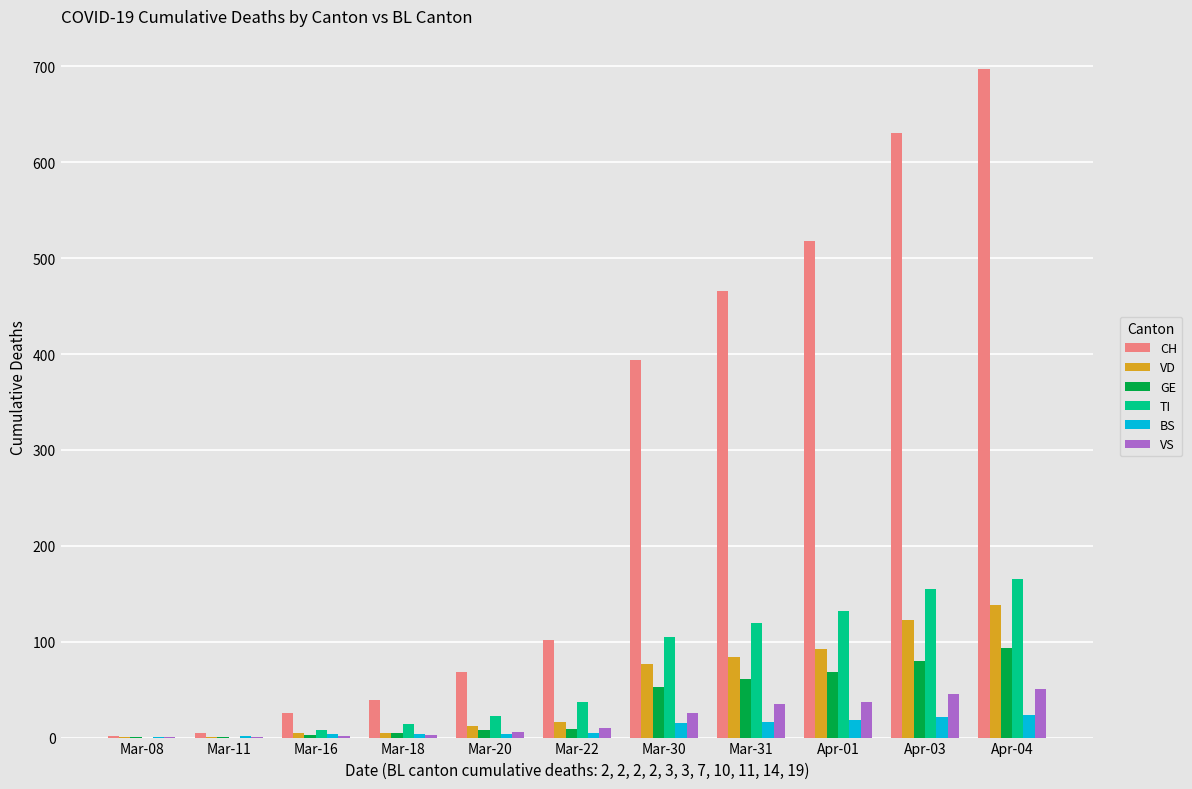

How many categories are shown in the chart?

11